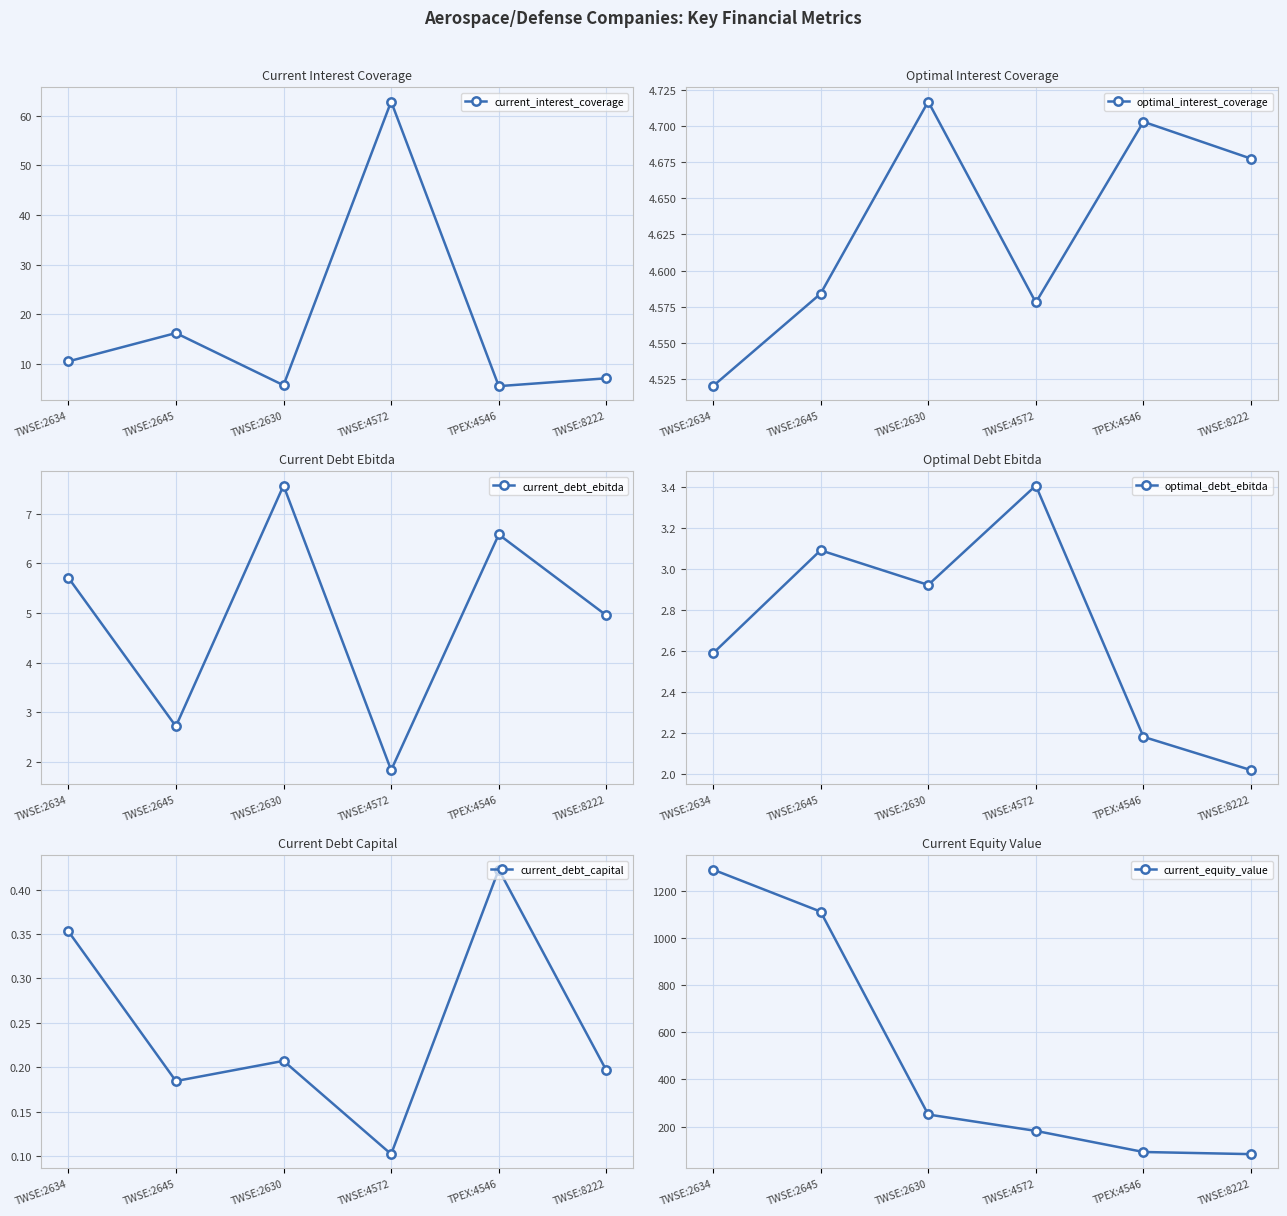

Does the chart display data point markers on the line(s)?

Yes